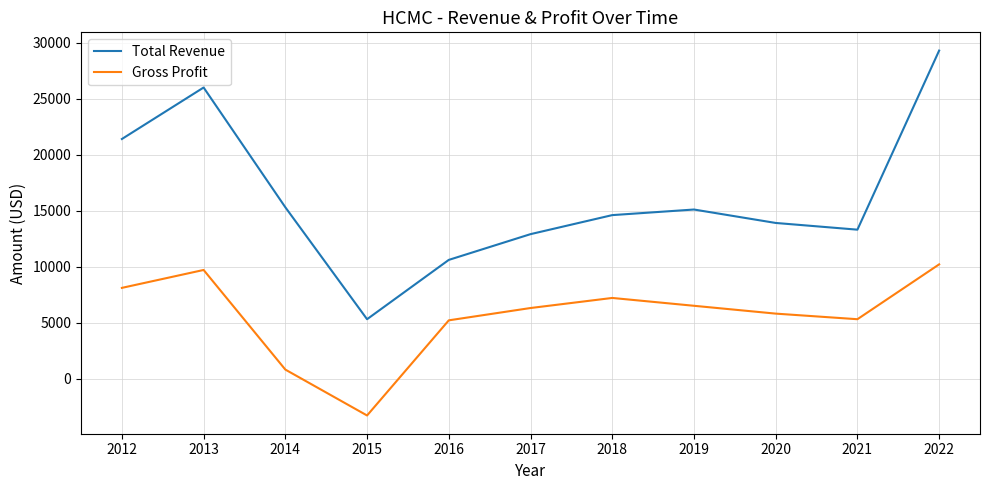

Which series has the widest spread of values?

Total Revenue